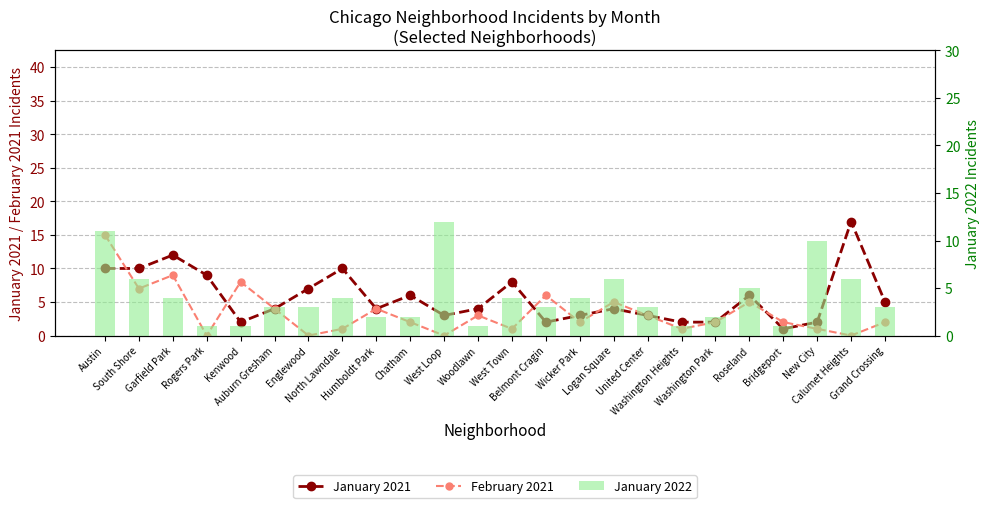

How many positive values does the February 2021 series have?

20